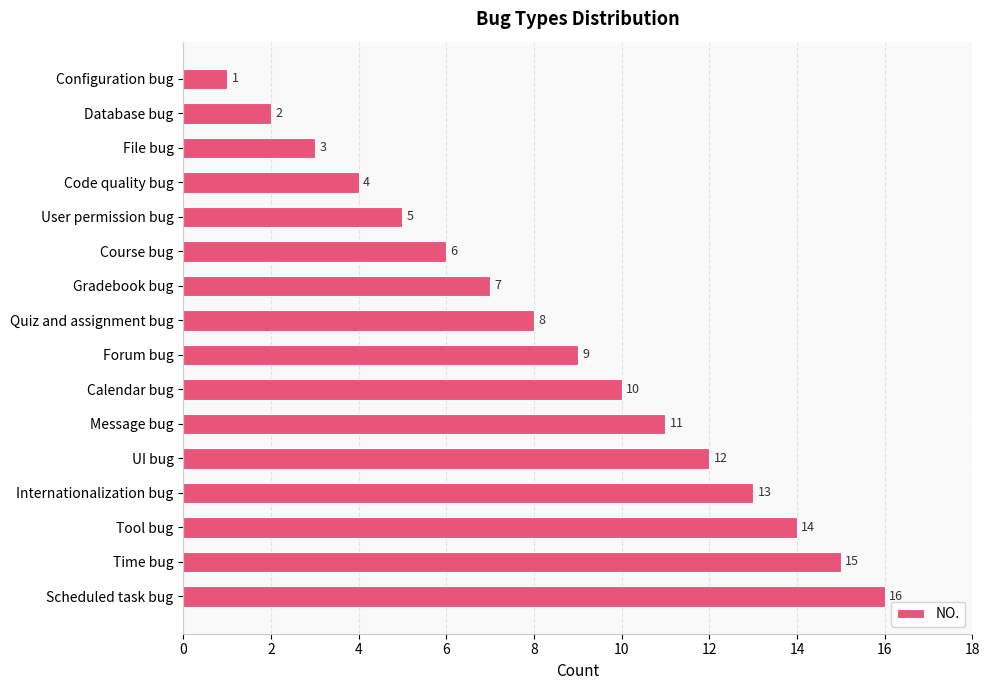

Is it true that the value at Quiz and assignment bug is 10?

False